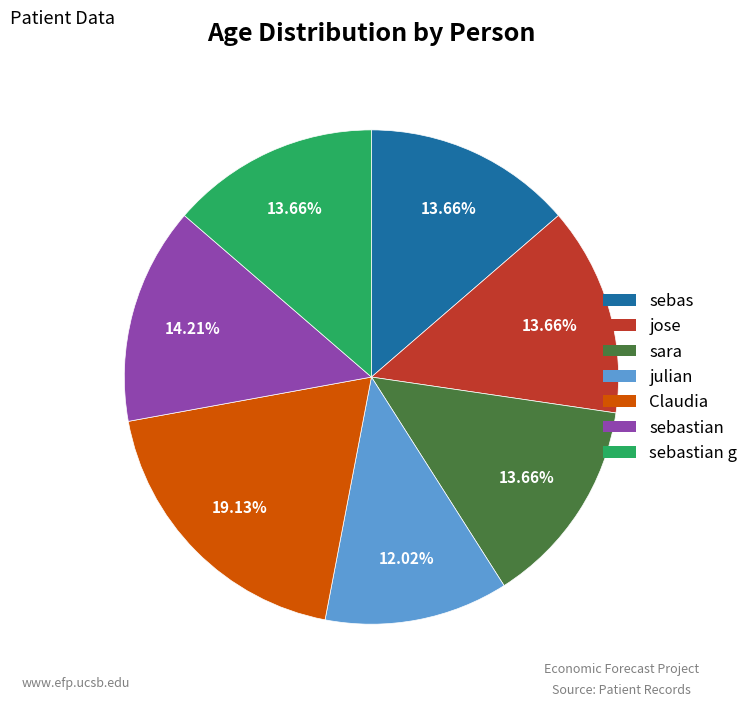

Count the number of slices in the pie.

7